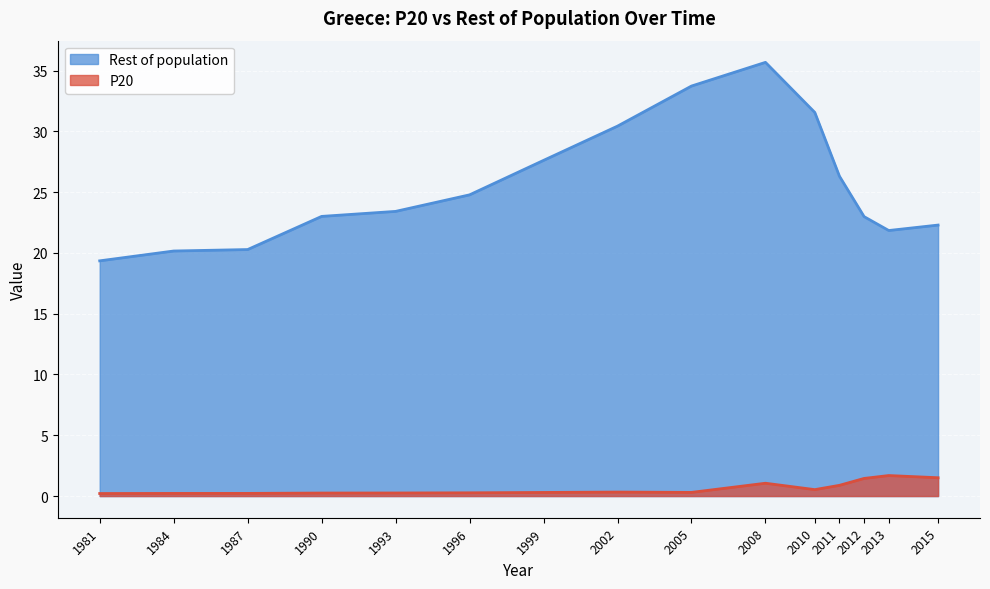

In Rest of population, how many points are lower than both neighbors (excluding endpoints)?

1